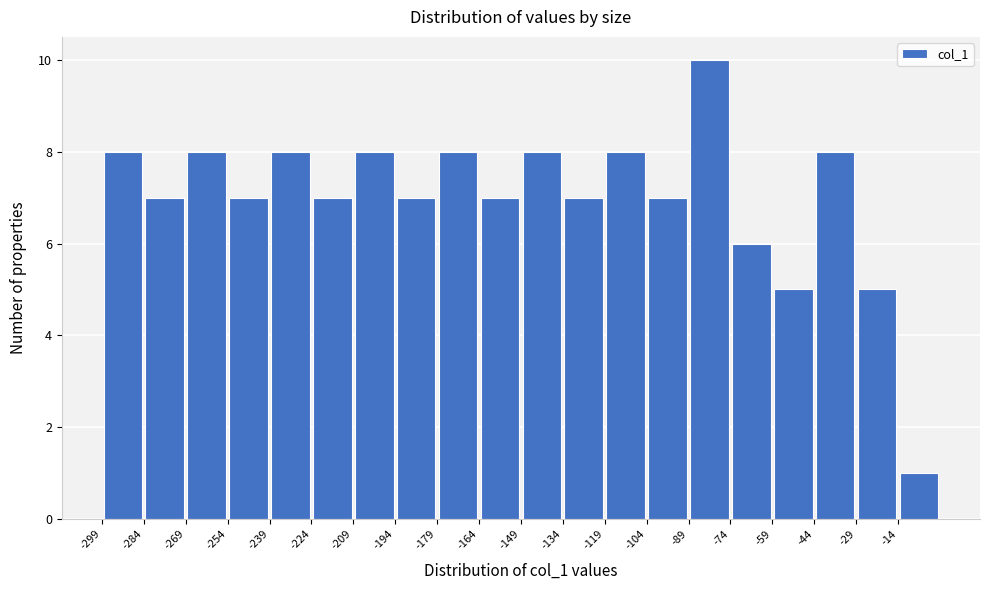

Which range on the x-axis has the tallest bar?

-90 to -74